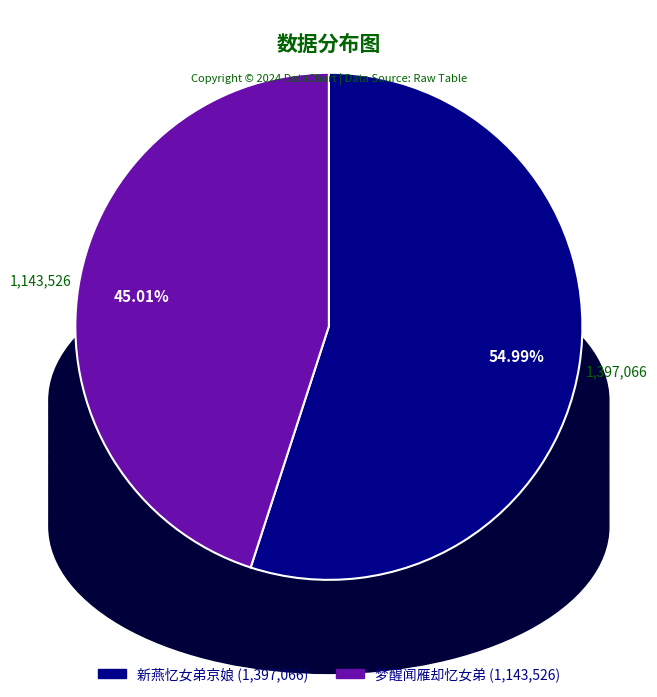

Is the sum of 新燕忆女弟京娘 and 梦醒闻雁却忆女弟 greater than half?

Yes